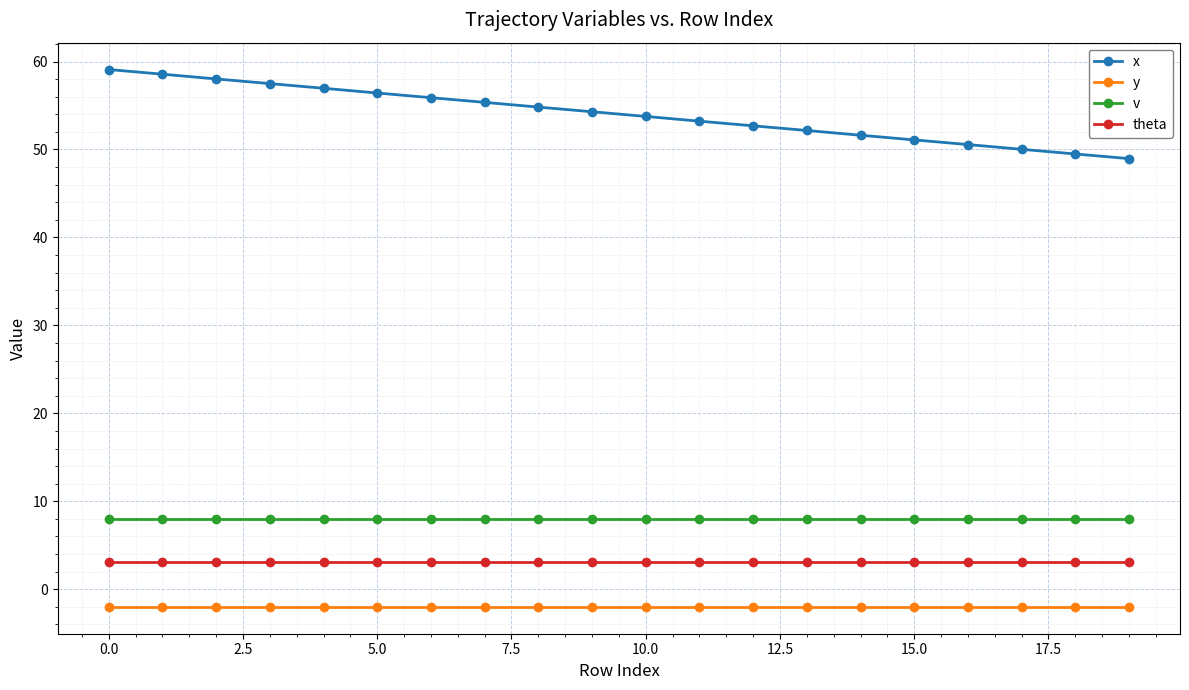

Which series has the largest total across all categories?

x